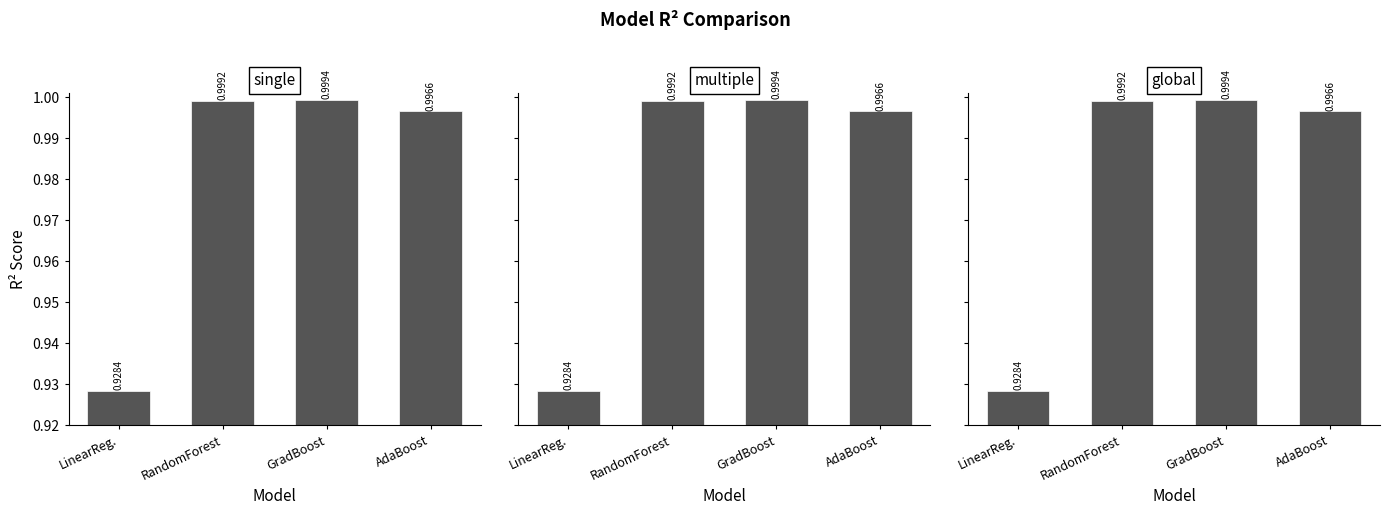

Between LinearReg. and RandomForest, which series saw the biggest shift?

single